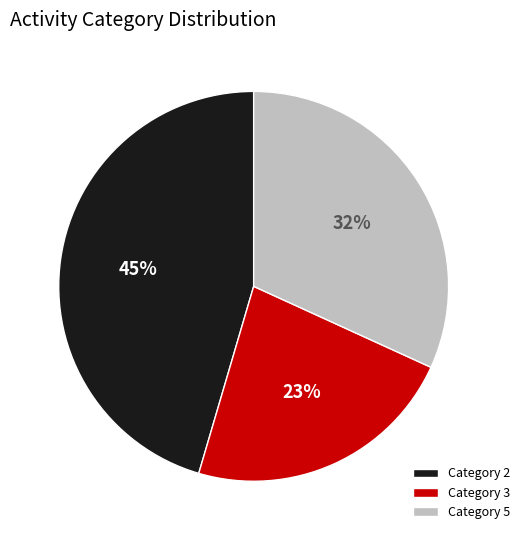

To the nearest percent, what percentage of the pie is Category 3?

23%